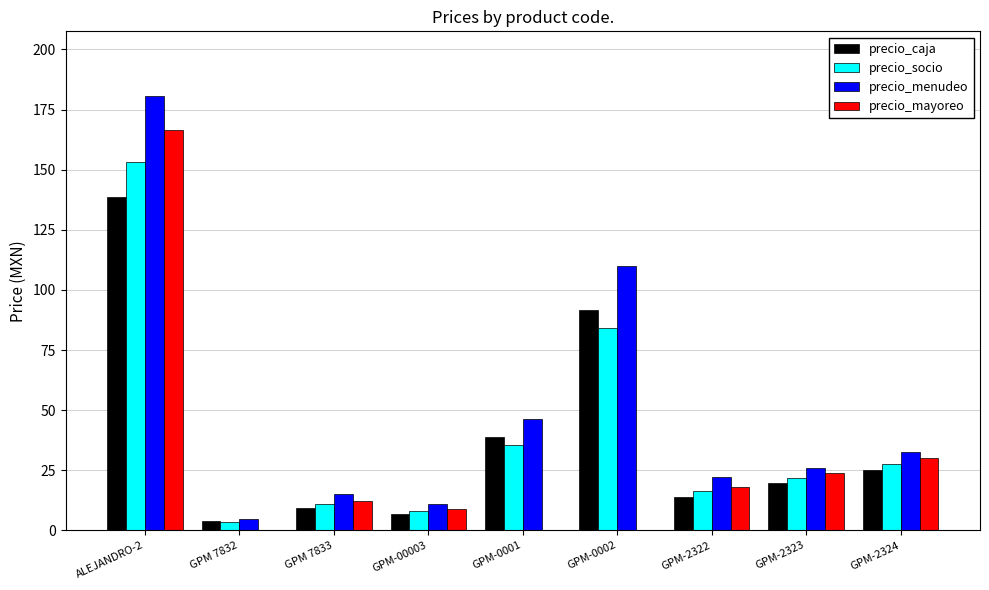

What is the average value of the precio_socio series?

40.2